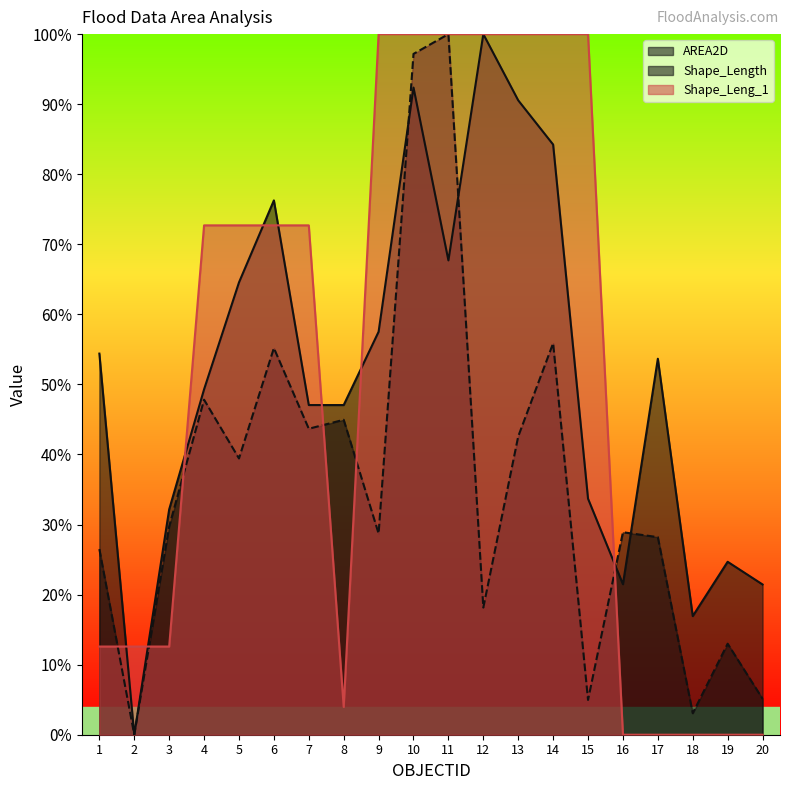

Reading left to right, list all the values displayed in this chart.

AREA2D: 54.4	0.0	32.2	49.3	64.6	76.3	47.1	47.1	57.5	92.4	67.7	100.0	90.5	84.2	33.7	21.5	53.7	16.9	24.7	21.4
Shape_Length: 26.5	0.0	29.7	47.8	39.4	55.2	43.7	45.0	28.7	97.2	100.0	18.2	42.6	55.9	5.0	28.9	28.2	3.1	13.0	5.1
Shape_Leng_1: 12.6	12.6	12.6	72.7	72.7	72.7	72.7	4.0	100.0	100.0	100.0	100.0	100.0	100.0	100.0	0.0	0.0	0.0	0.0	0.0